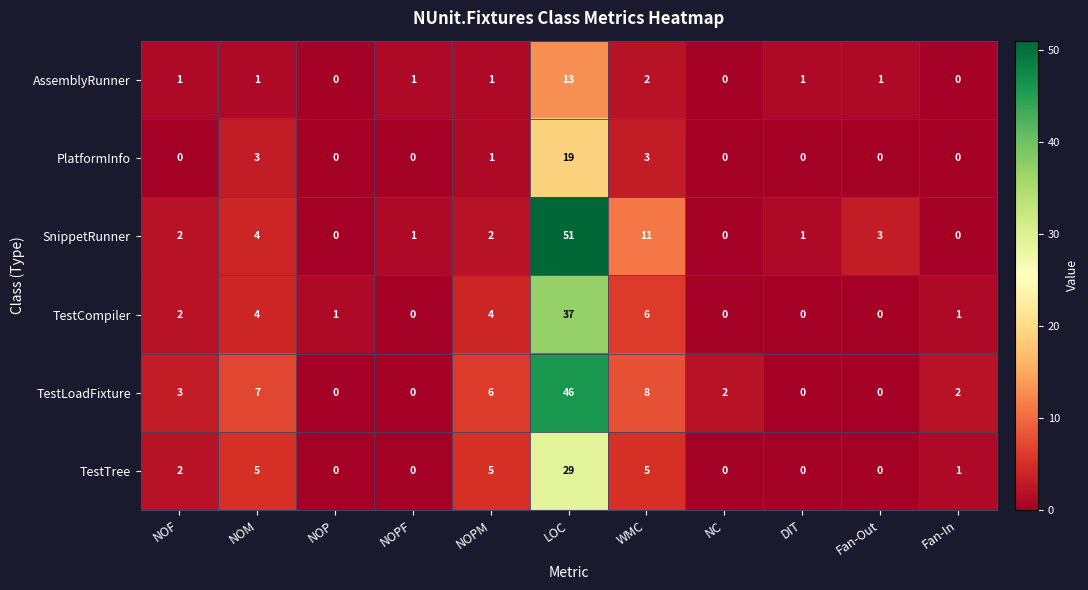

Between Fan-Out and Fan-In, which series saw the biggest shift?

SnippetRunner